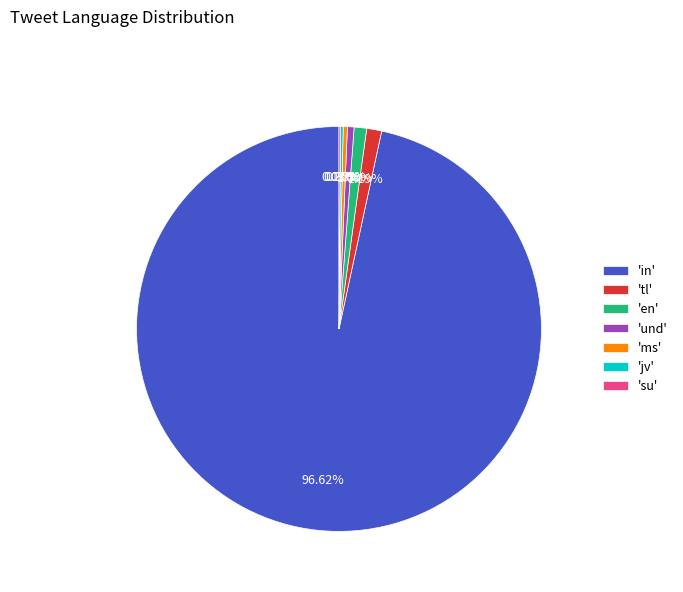

What is the largest slice in the pie chart?

'in'